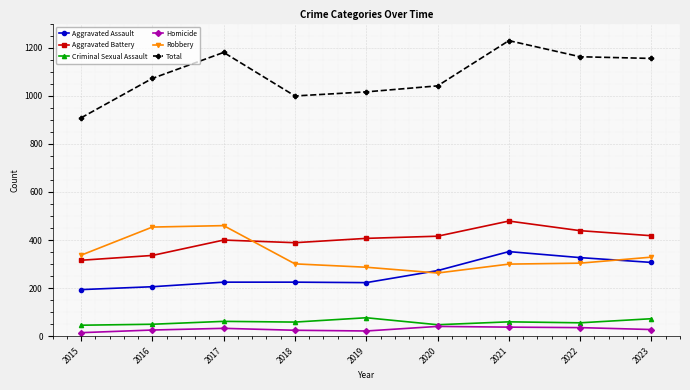

What is the value of the Aggravated Assault point at the 2nd from the left?

206